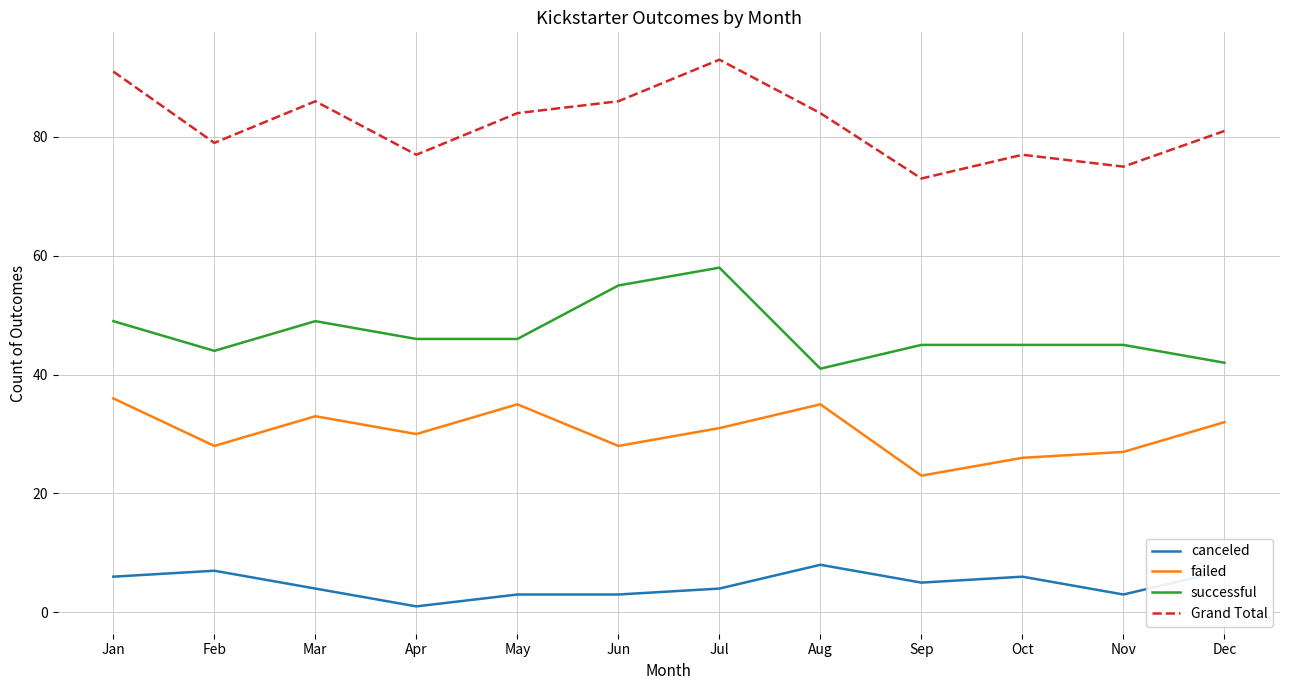

True or false: successful has a value of 55 at Jun.

True